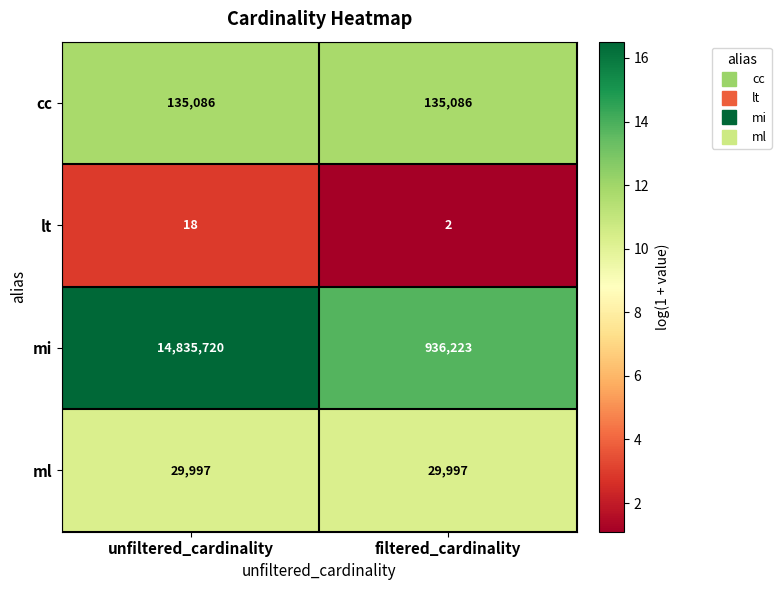

What is the approximate value of mi at unfiltered_cardinality, to the nearest 10?

14835720